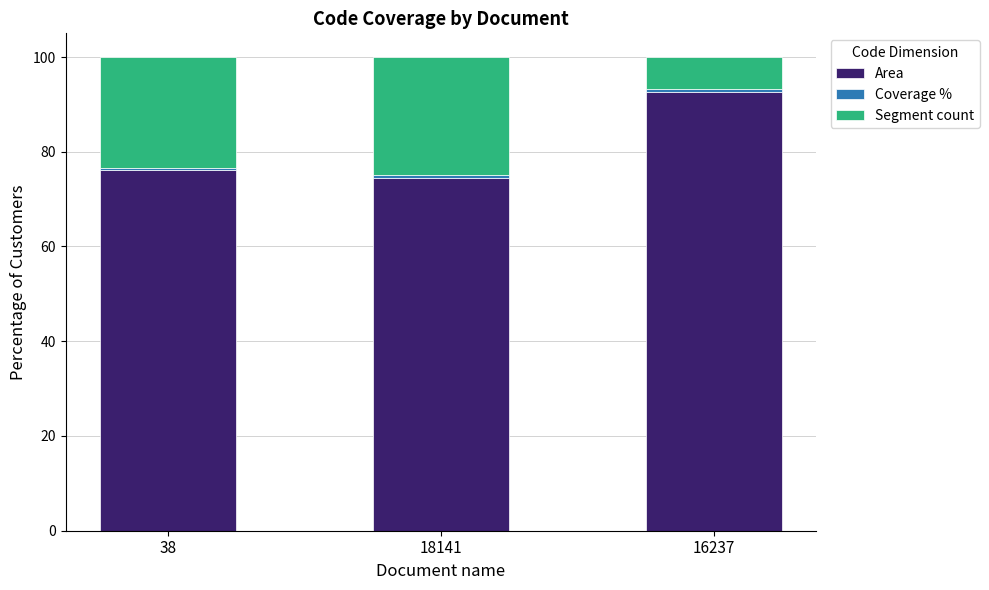

Which category has the highest value in the Area series?

16237